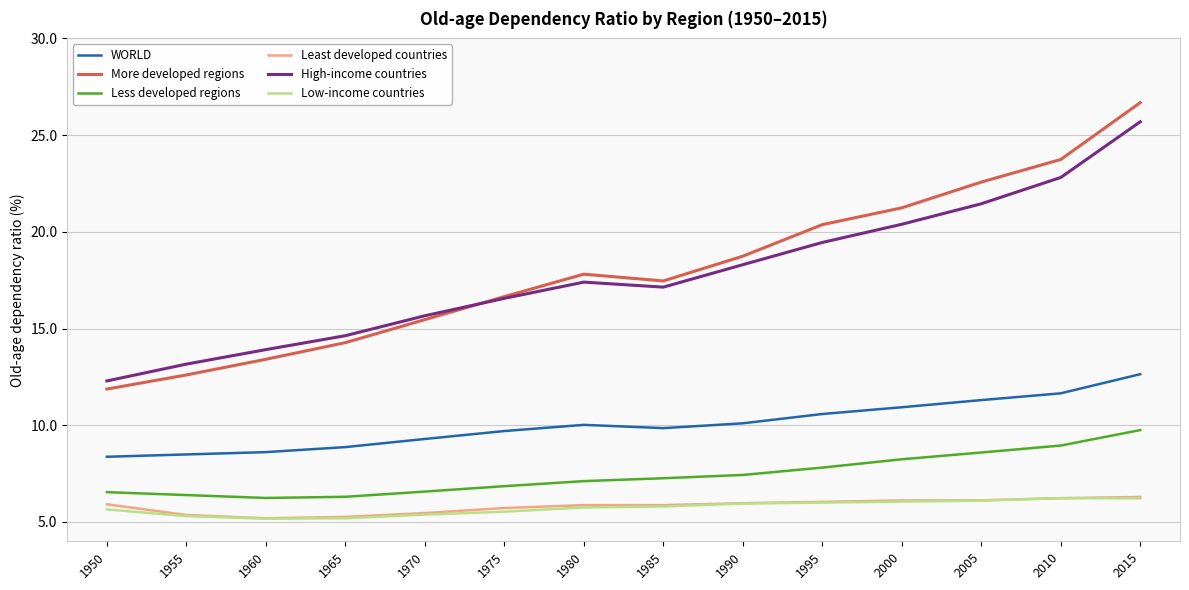

At which category is the sum across all series the highest?

2015